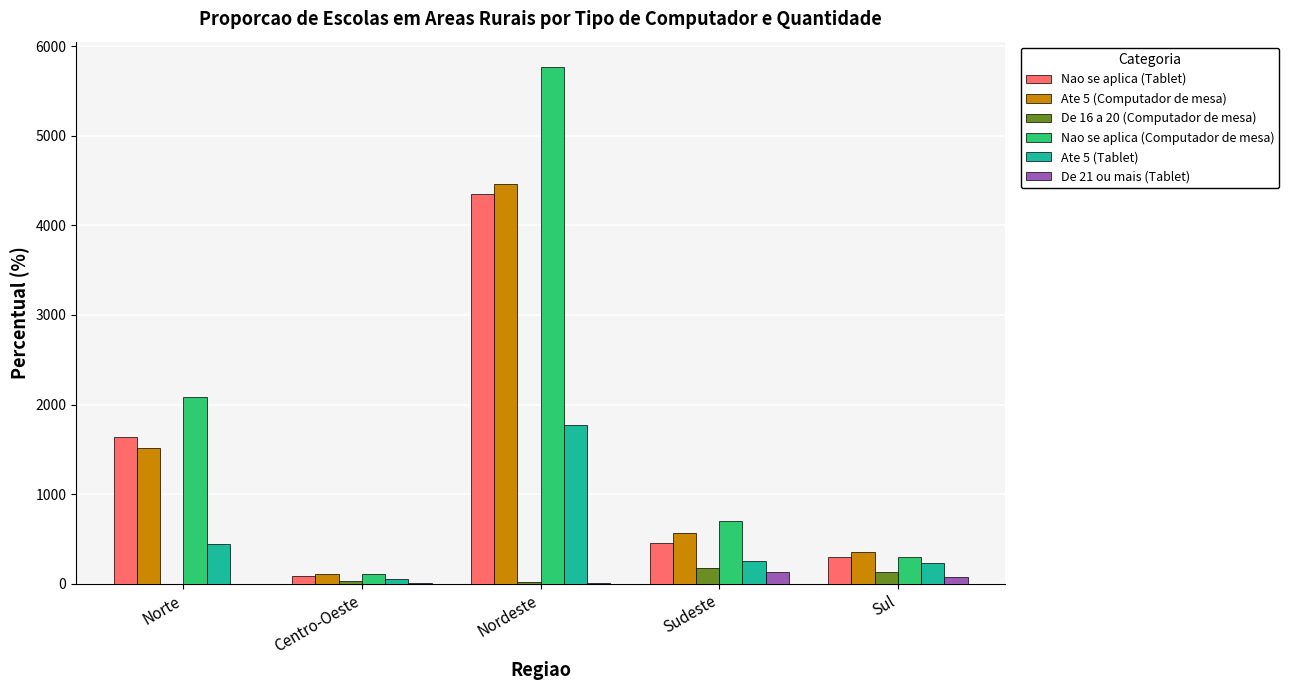

Which label corresponds to the largest value in the chart?

Nordeste